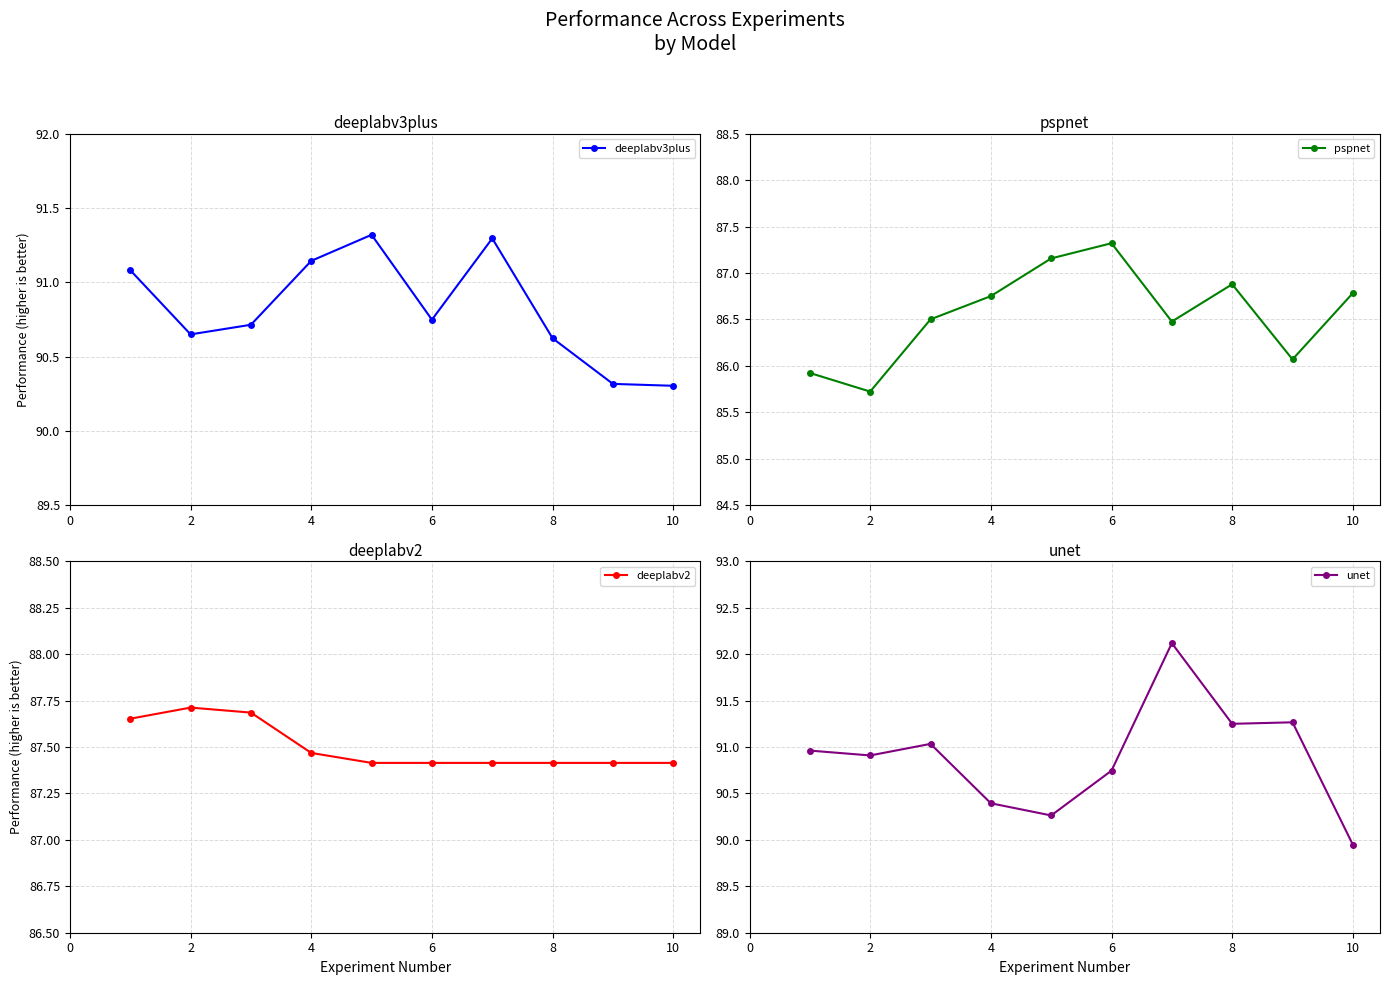

At which category does deeplabv3plus reach its first local valley?

2